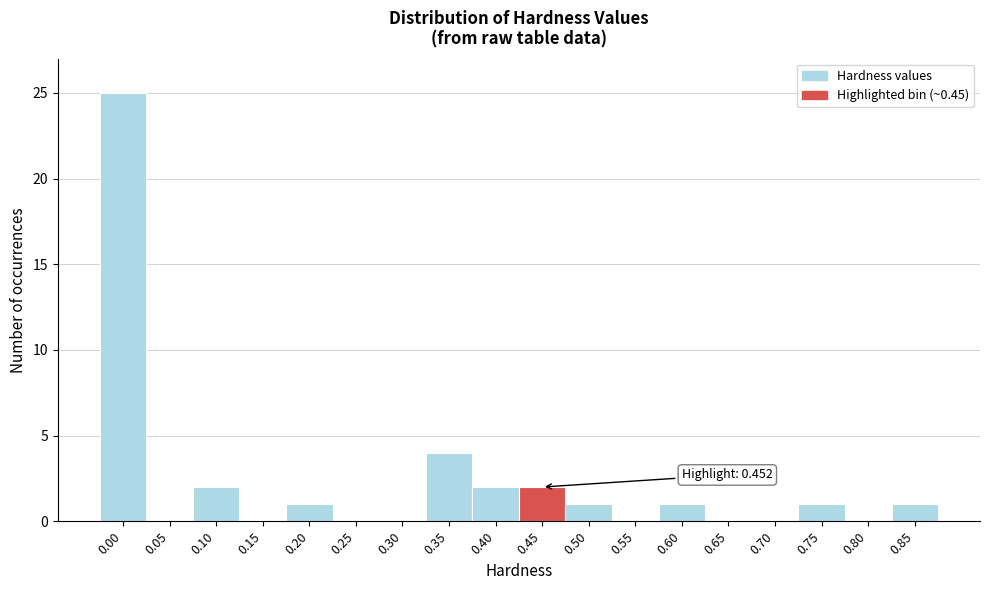

Reading left to right, list all the values displayed in this chart.

0.00=25	0.05=0	0.10=2	0.15=0	0.20=1	0.25=0	0.30=0	0.35=4	0.40=2	0.45=2	0.50=1	0.55=0	0.60=1	0.65=0	0.70=0	0.75=1	0.80=0	0.85=1